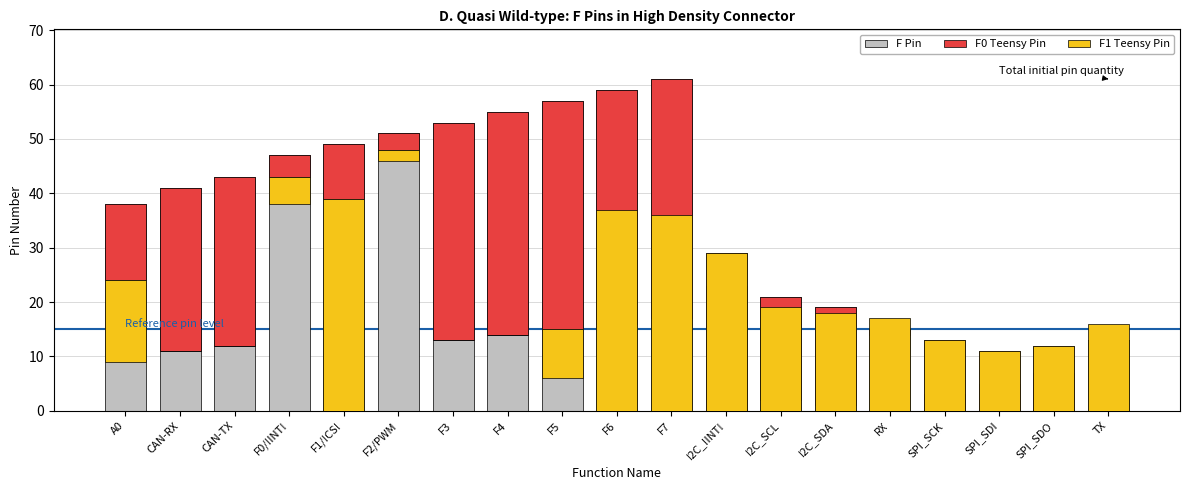

At how many categories does at least one series exceed 9?

19